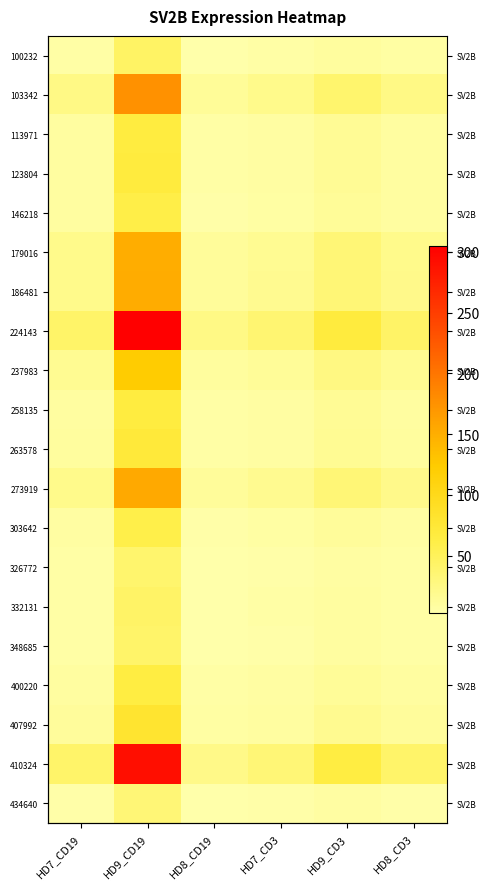

What is the total value across all series at HD7_CD19?

294.3